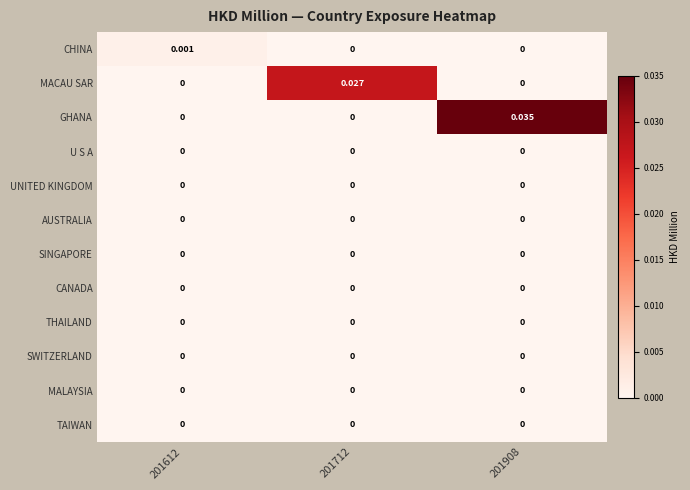

Which series has the largest total across all categories?

GHANA